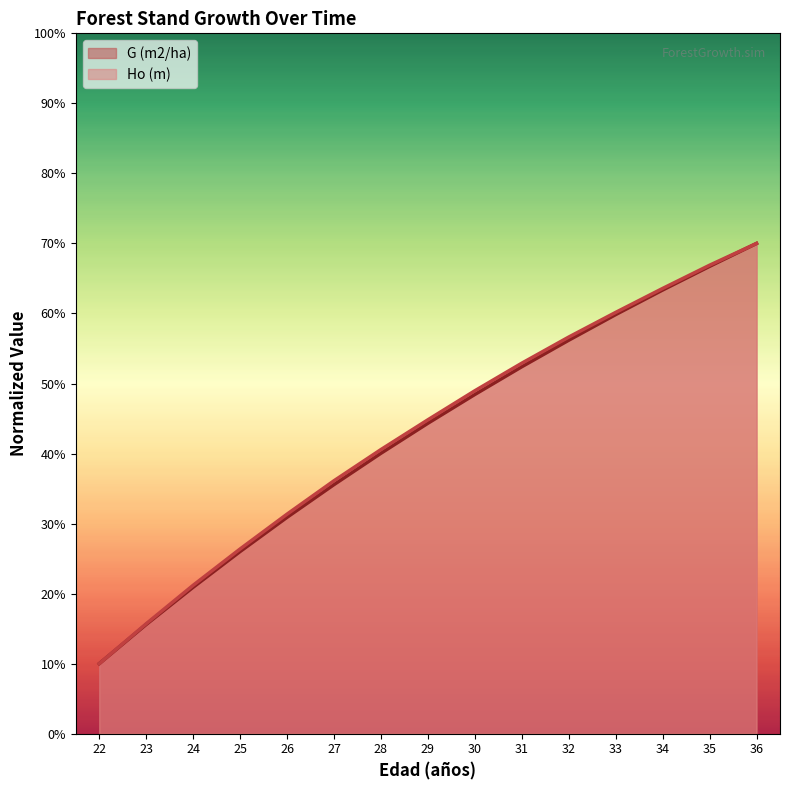

At which label does Ho (m) first exceed 44?

29